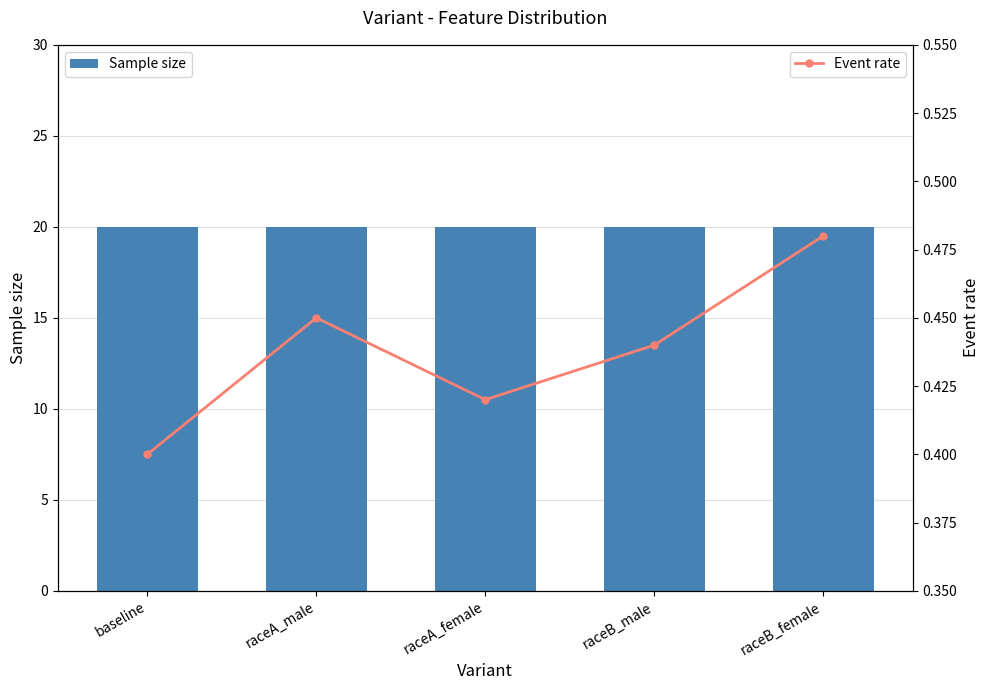

What is the maximum value shown in the chart?

20.0